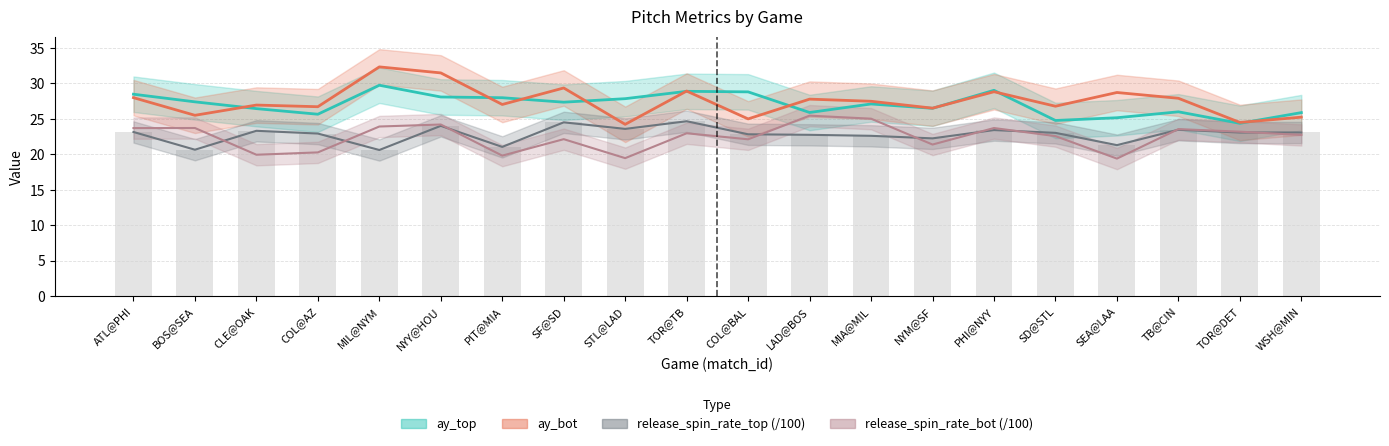

What is the difference between the maximum and second lowest values in the ay_top series?

5.0